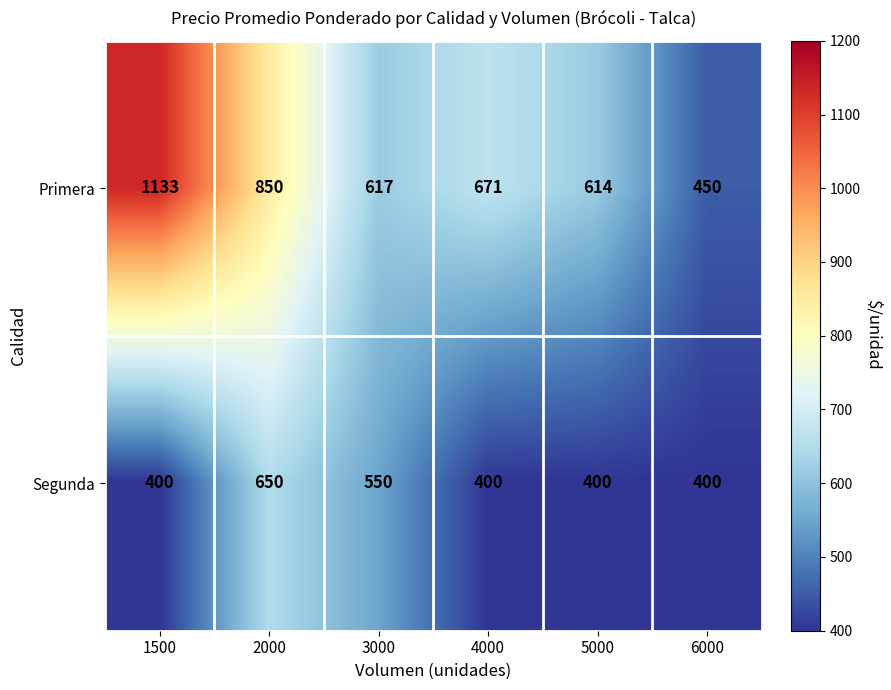

Rank the series by their maximum value, from lowest to highest.

Segunda, Primera